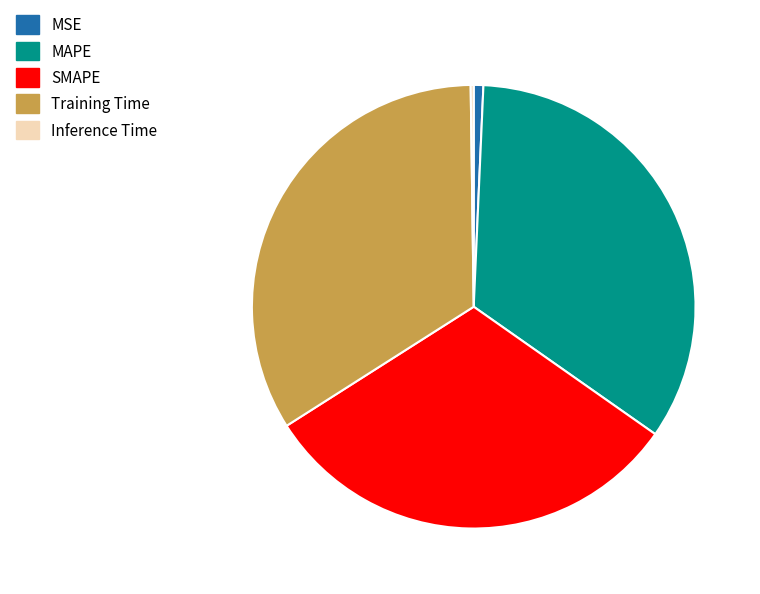

The SMAPE slice represents 19% of the pie. True or false?

False